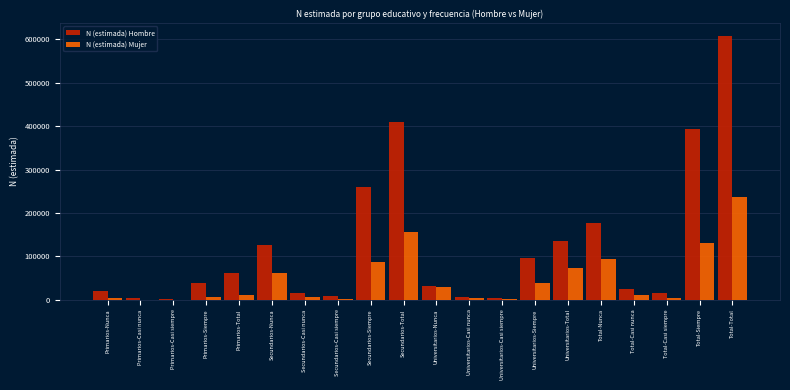

Between Universitarios-Total and Total-Nunca, which series saw the biggest shift?

N (estimada) Hombre